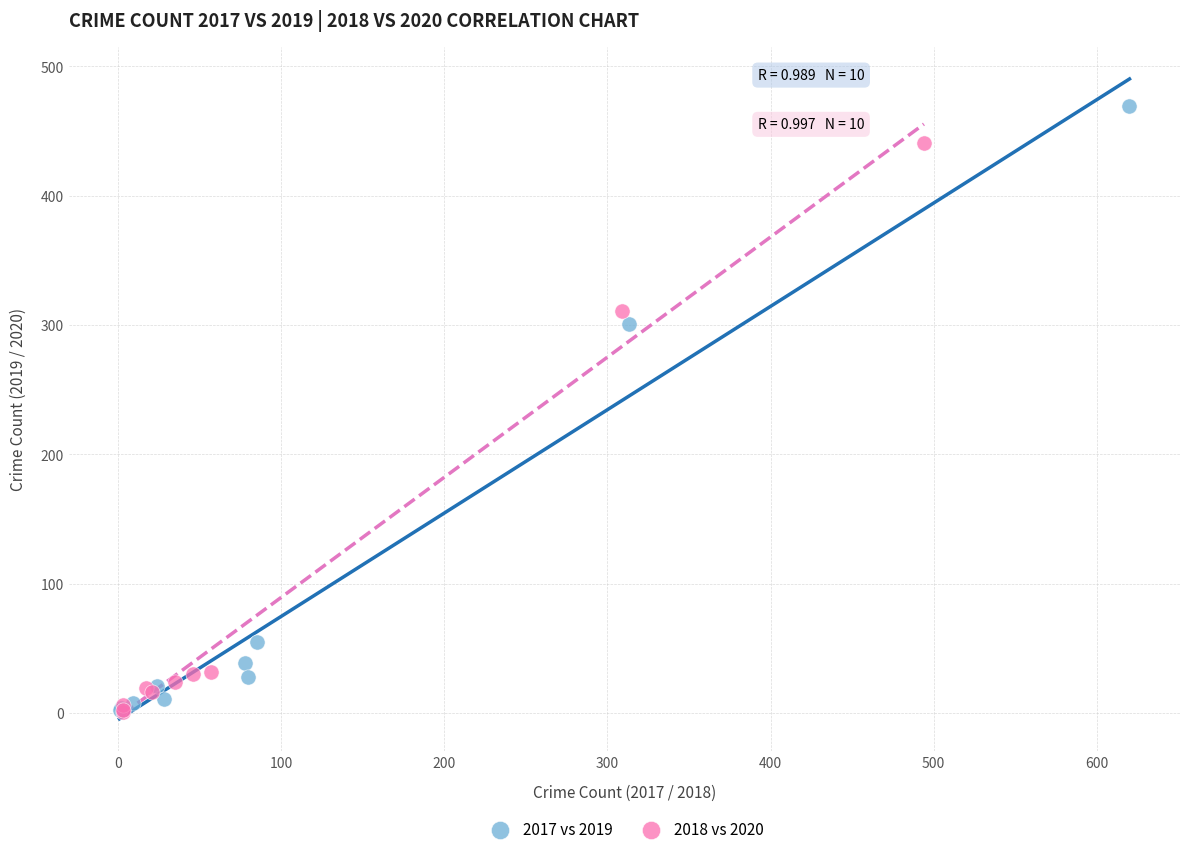

Which series contains the highest Y value?

2017 vs 2019